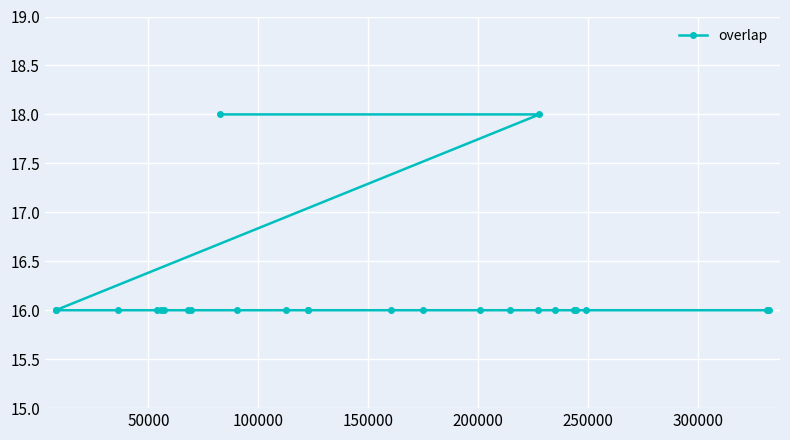

How many values are between 16 and 17?

23